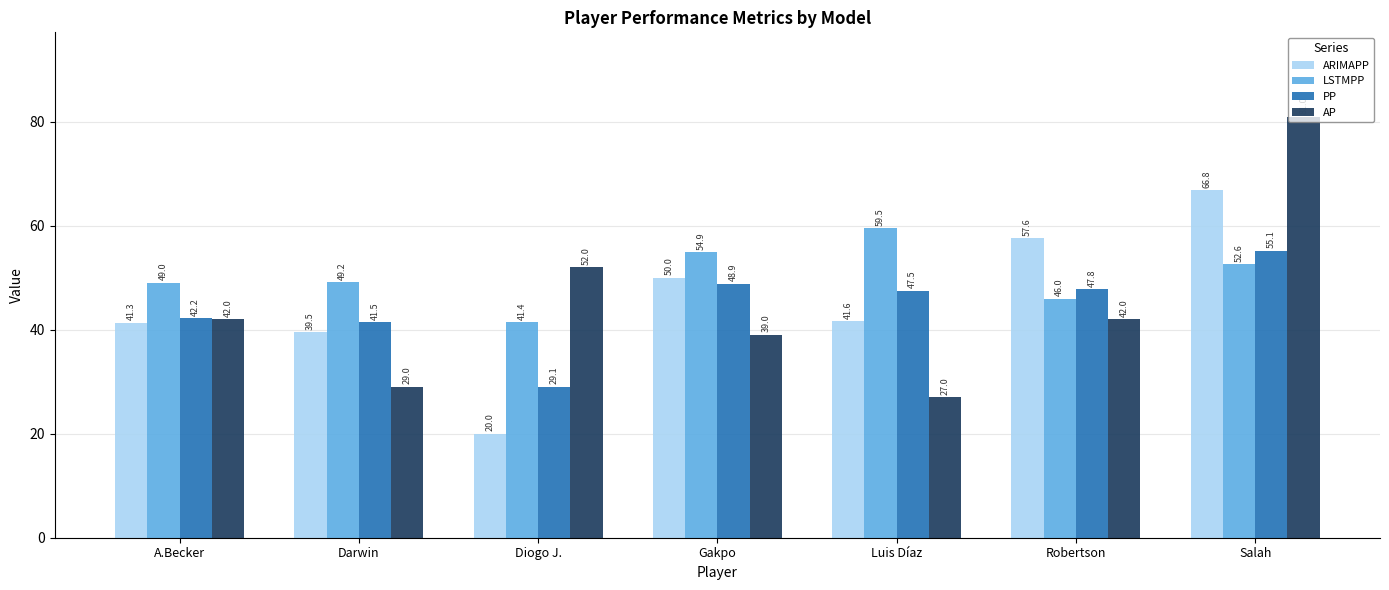

How many values in the AP series are below 42?

3